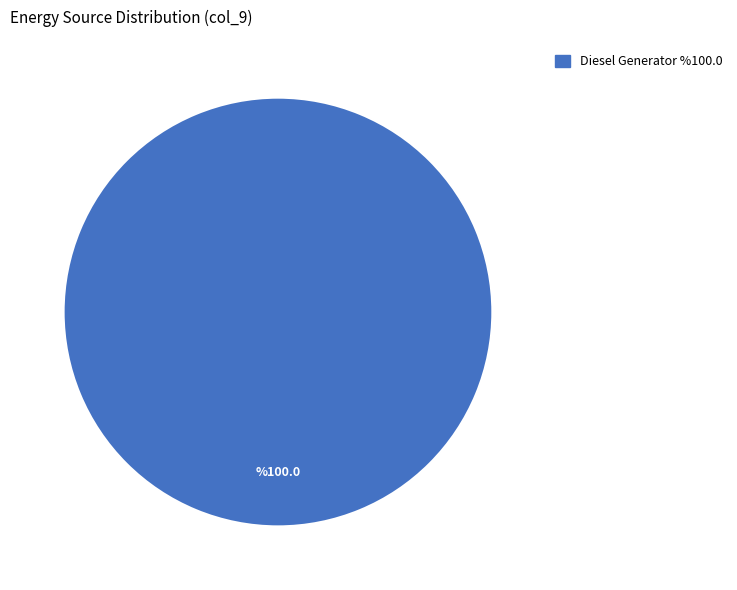

True or false: Diesel Generator %100.0 accounts for 100% of the total.

True